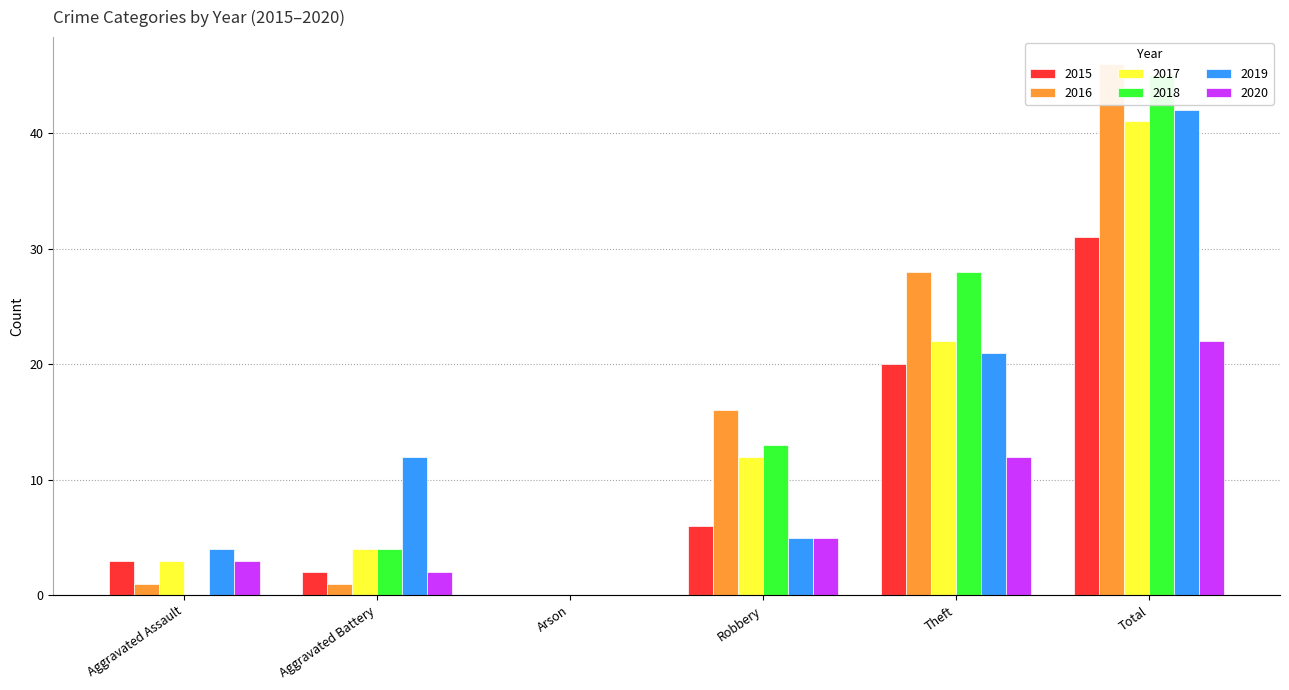

Which series changed the most between Arson and Theft?

2016